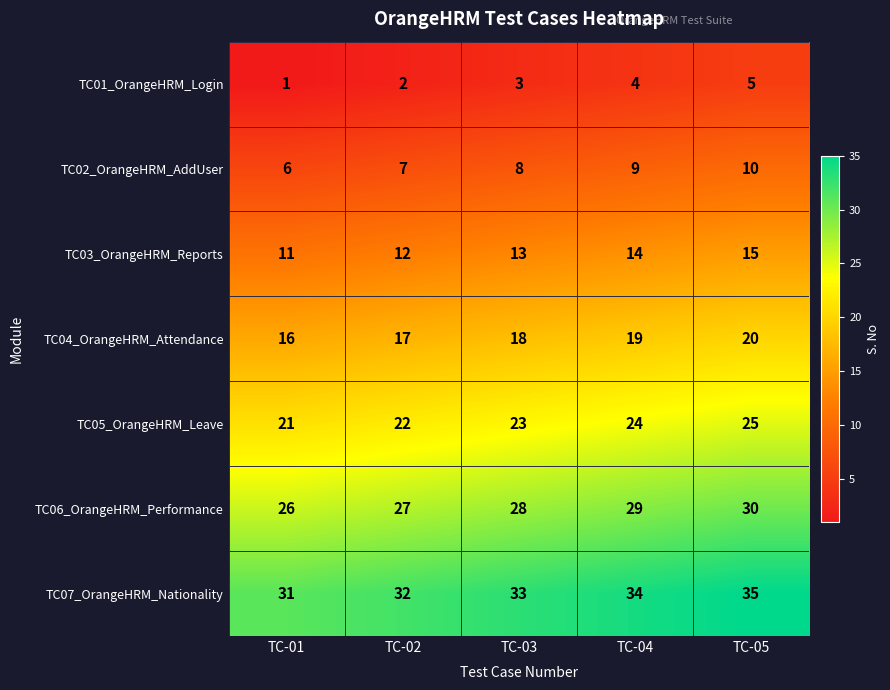

Count the TC01_OrangeHRM_Login values in the range 2 to 4.

3